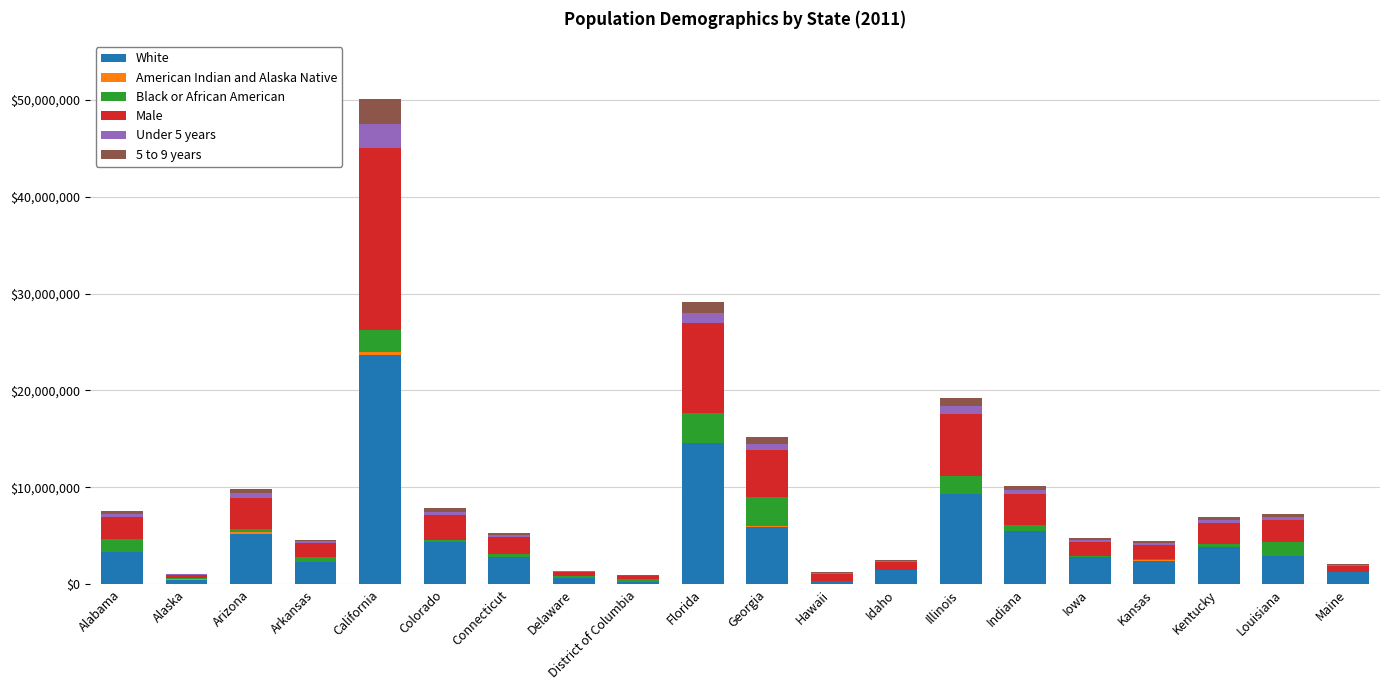

At which category is the sum across all series the highest?

California